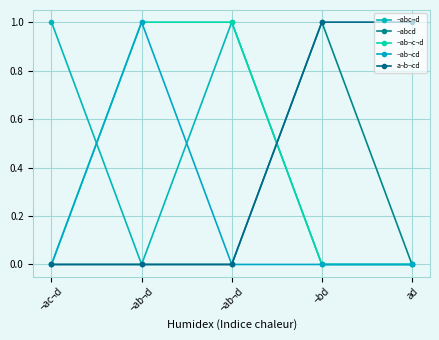

List the series in order of their peak value, highest first.

¬abc¬d, ¬abcd, ¬ab¬c¬d, ¬ab¬cd, a¬b¬cd